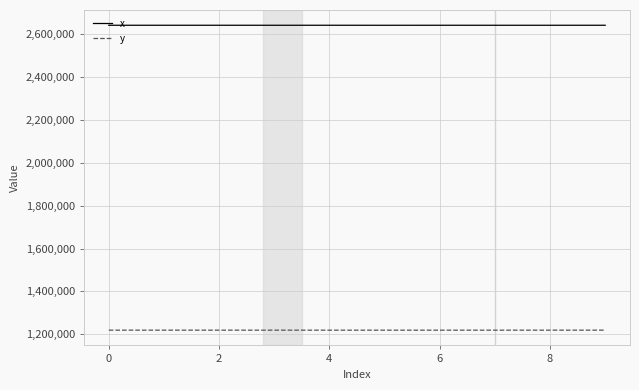

What is the minimum value for y?

1219133.8